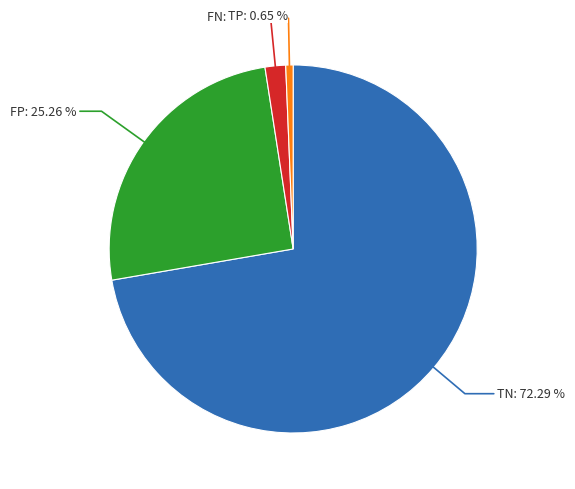

Does any single category account for the majority?

Yes